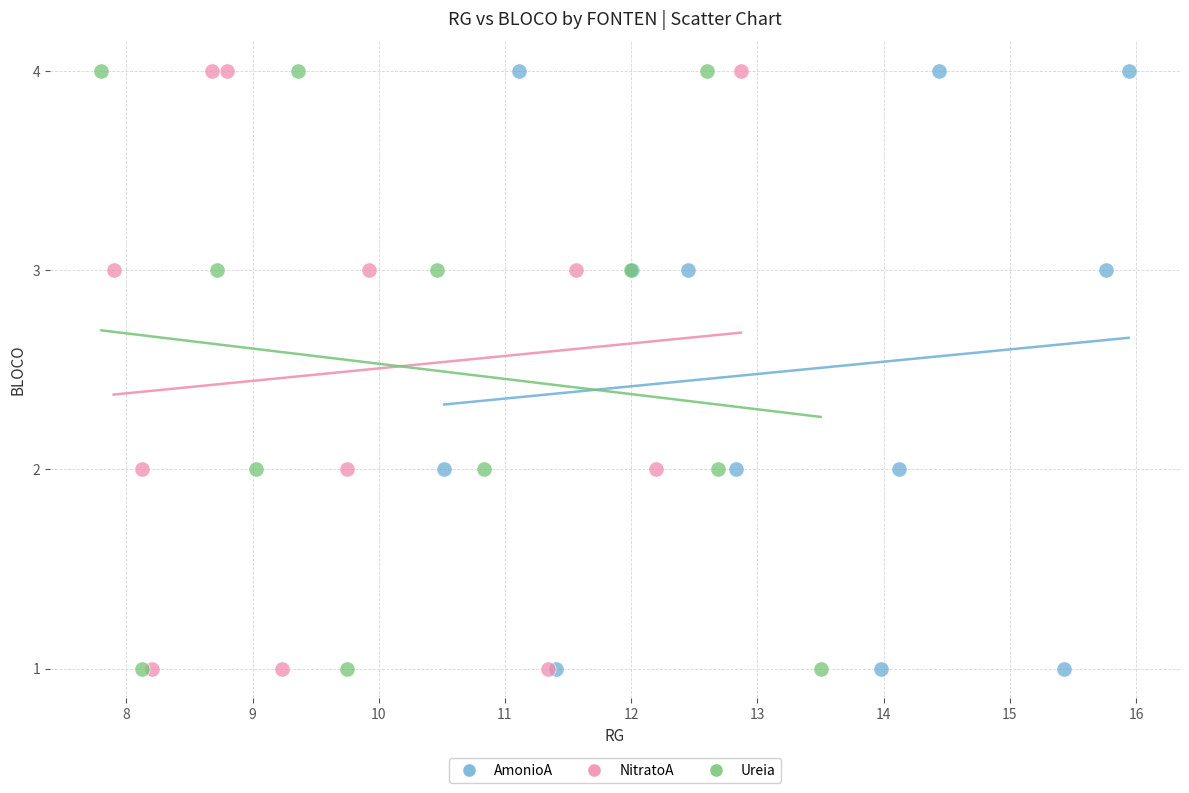

What are all the series names shown in the legend?

AmonioA, NitratoA, Ureia